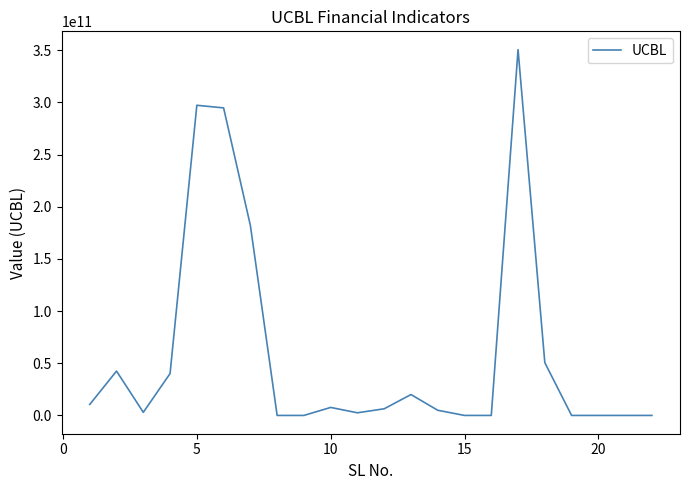

What is the difference between the maximum and minimum values?

350501799816.6